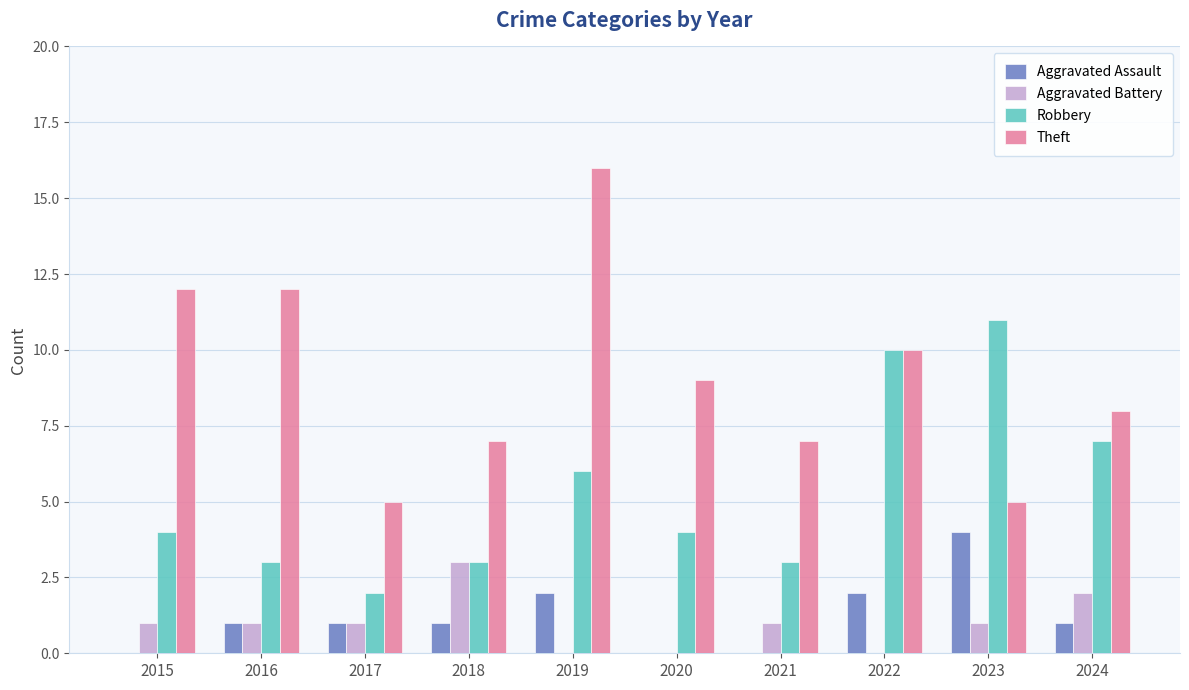

Are the bars grouped side by side (vs. stacked)?

Yes